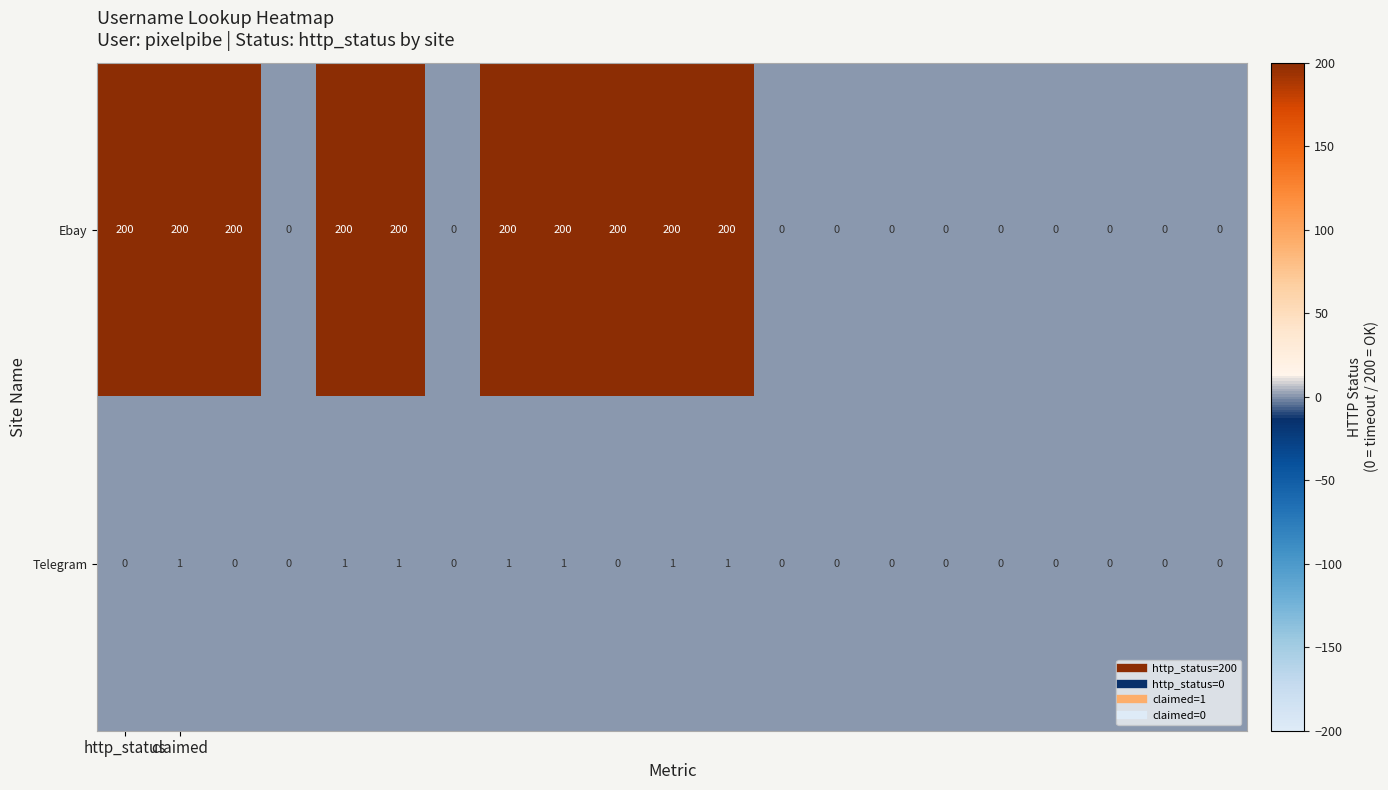

Rank the series by their average value, from lowest to highest.

Telegram, Ebay